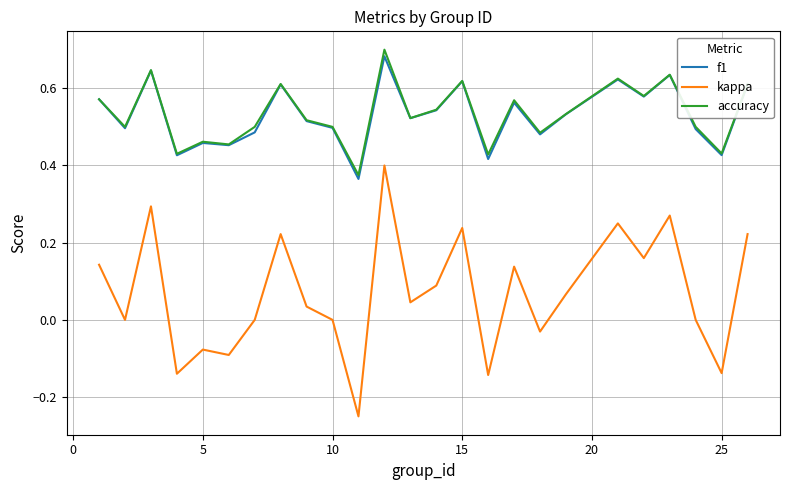

True or false: kappa and f1 cross at least once.

False